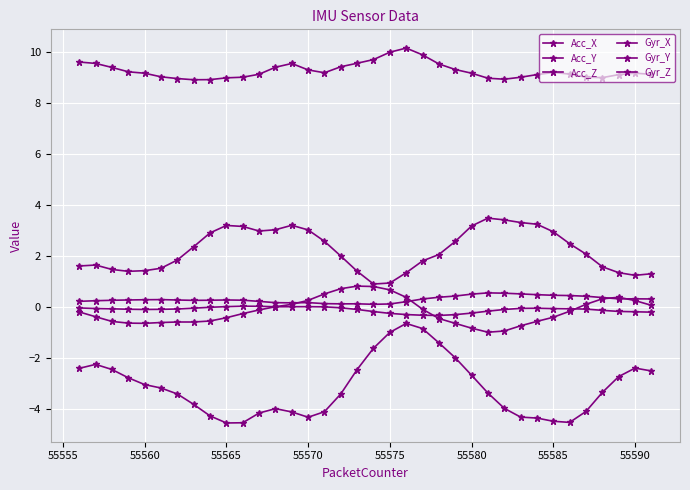

Which series has the widest spread of values?

Acc_Y